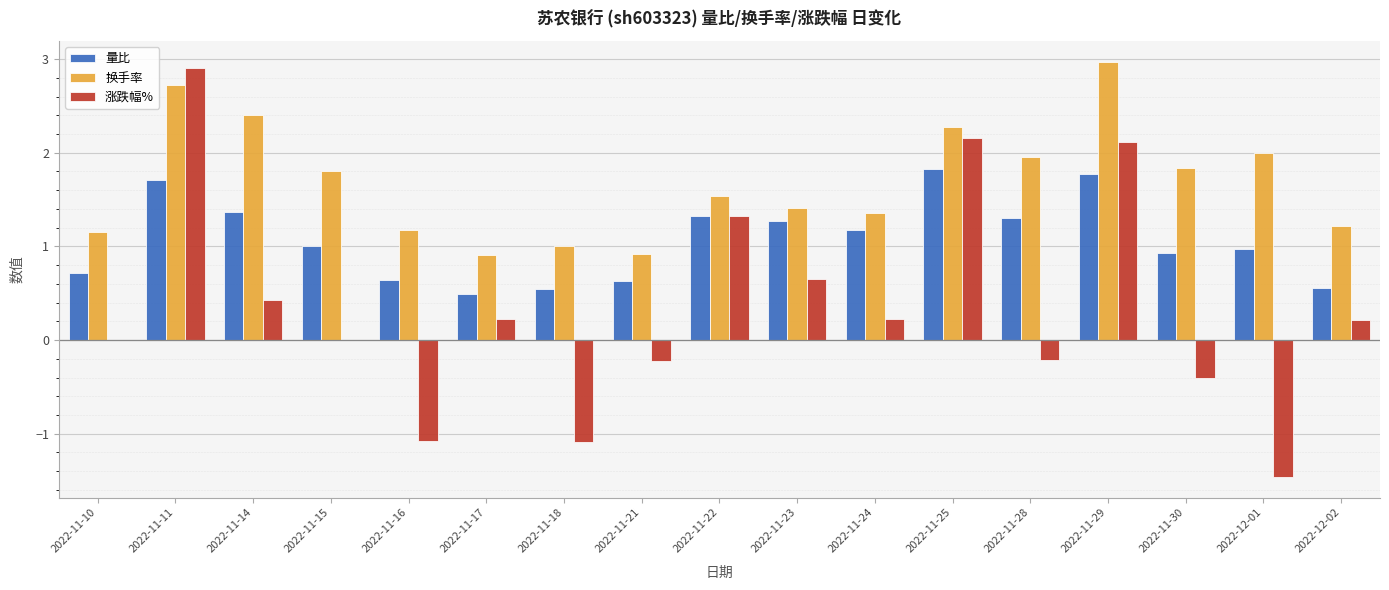

Between 2022-11-11 and 2022-12-02, which series saw the biggest shift?

涨跌幅%